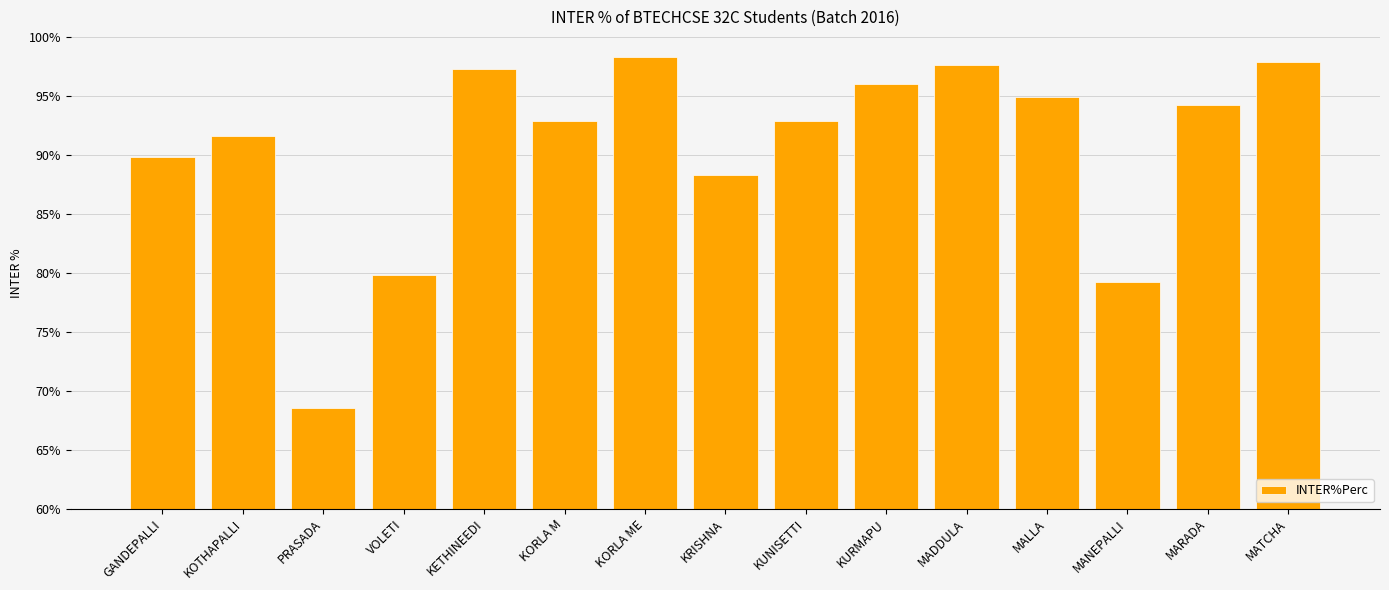

At which category does the chart reach its minimum across all series?

PRASADA